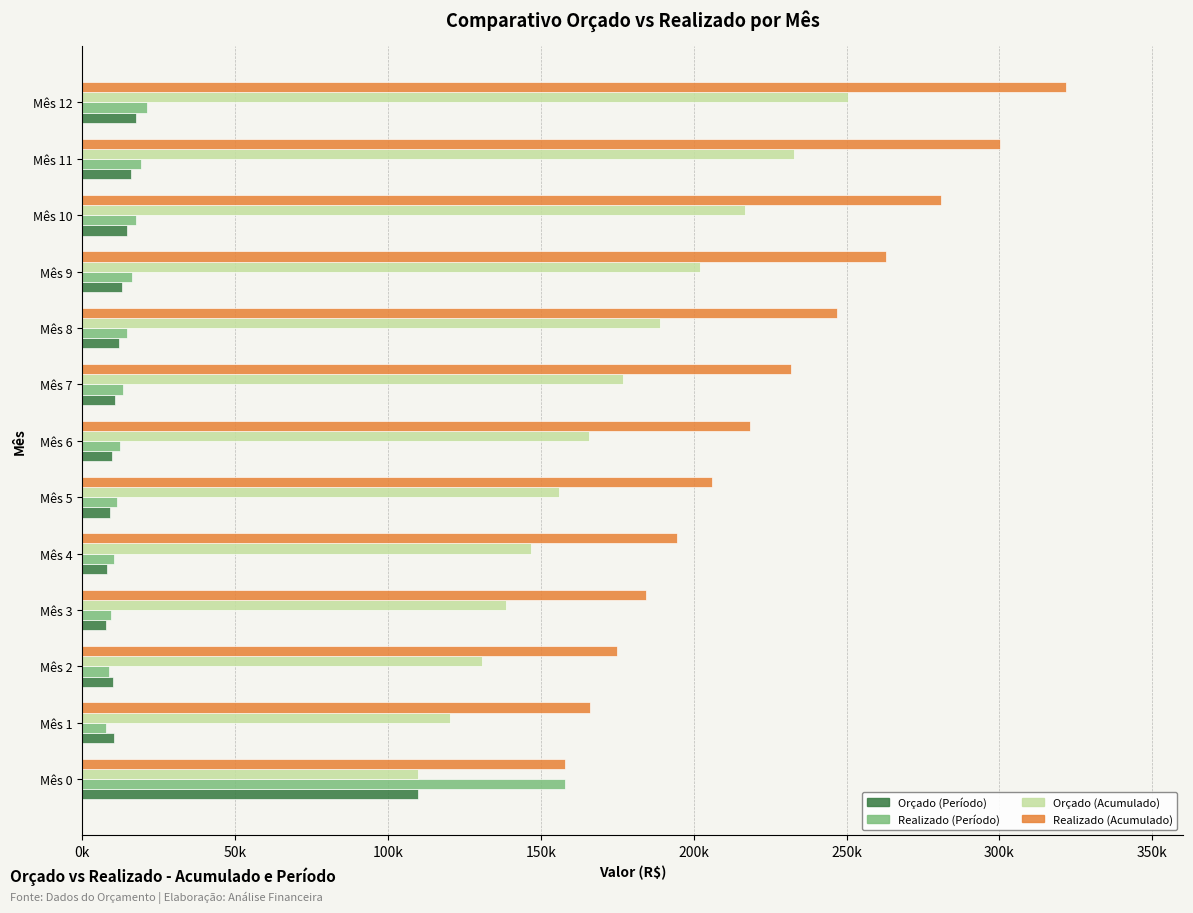

List the series in order of their peak value, highest first.

Realizado (Acumulado), Orçado (Acumulado), Realizado (Período), Orçado (Período)